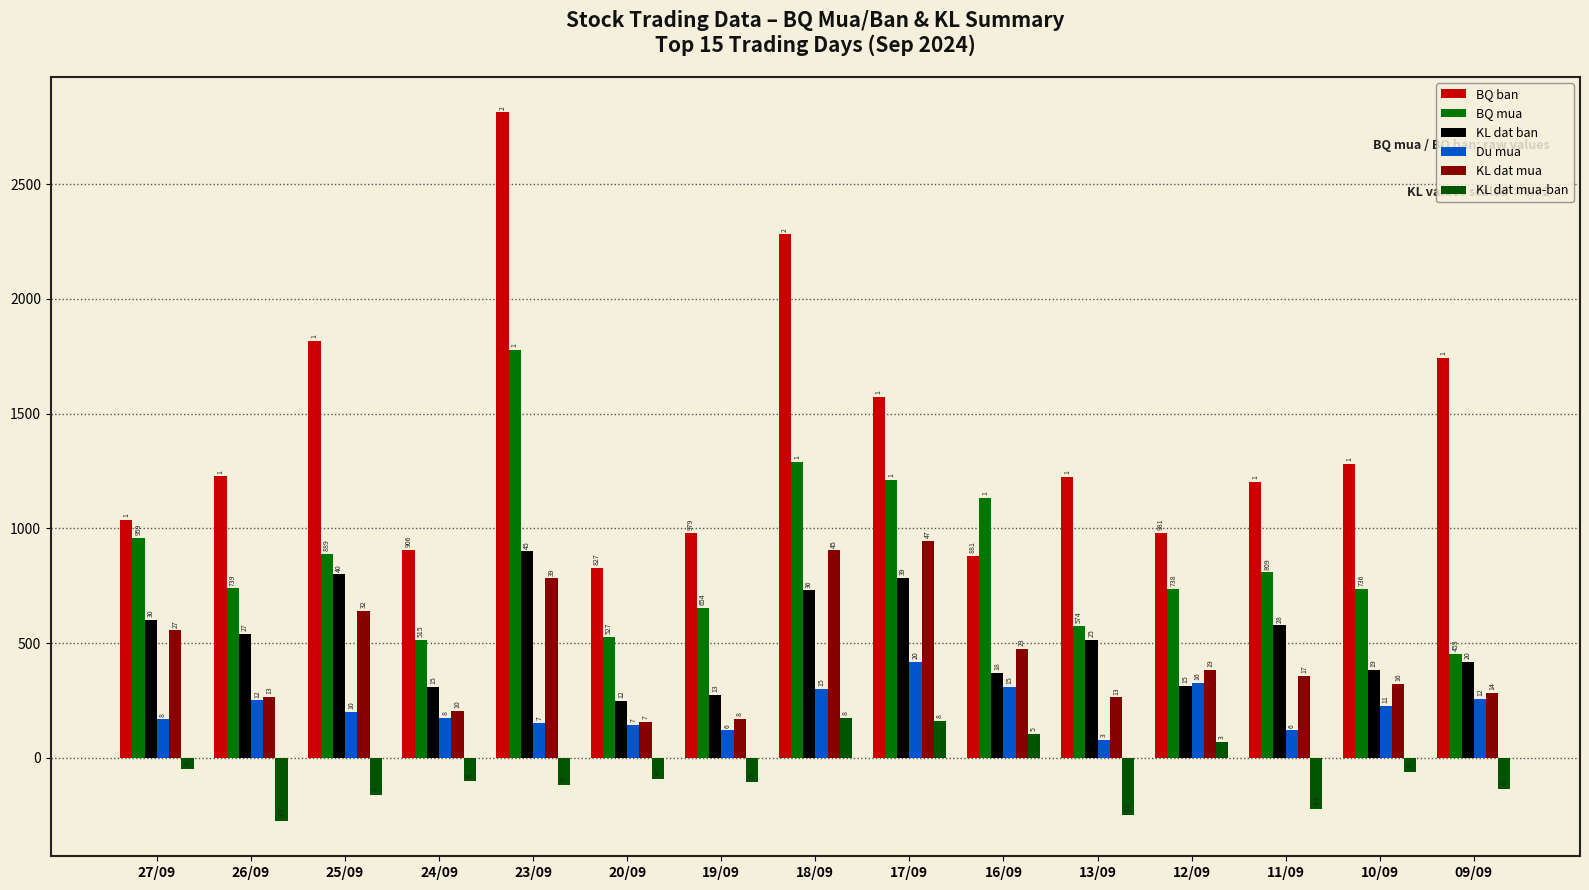

How many groups of bars are there?

15